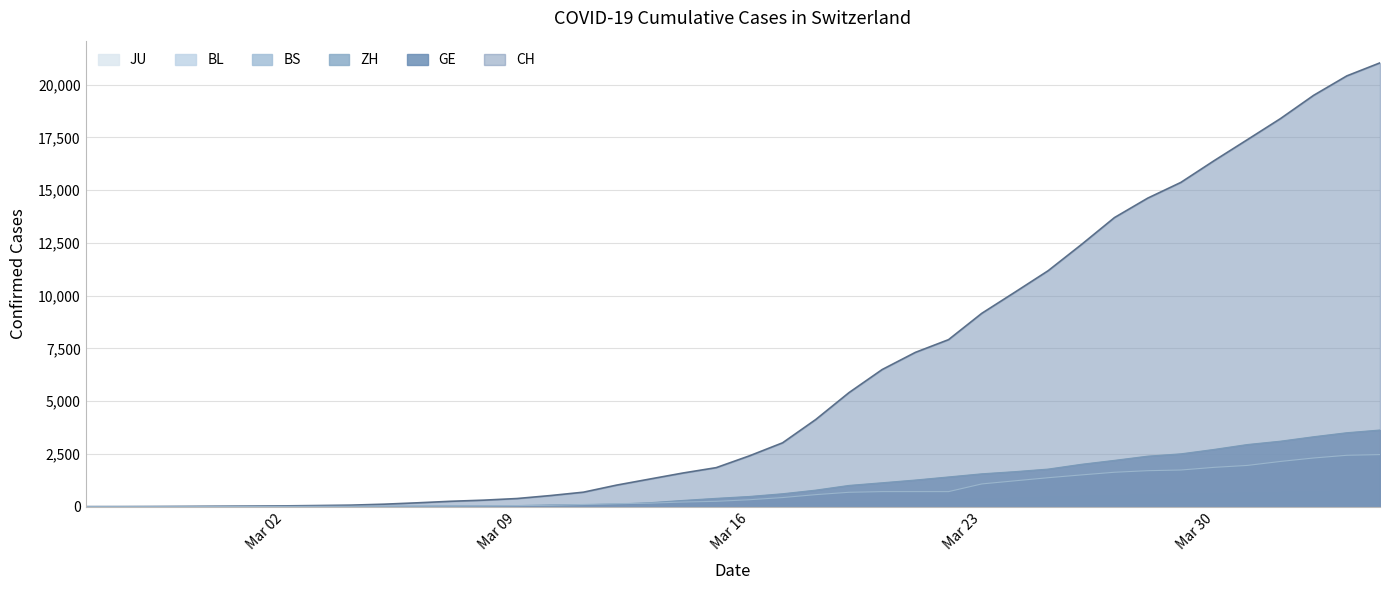

Which series has the widest spread of values?

CH